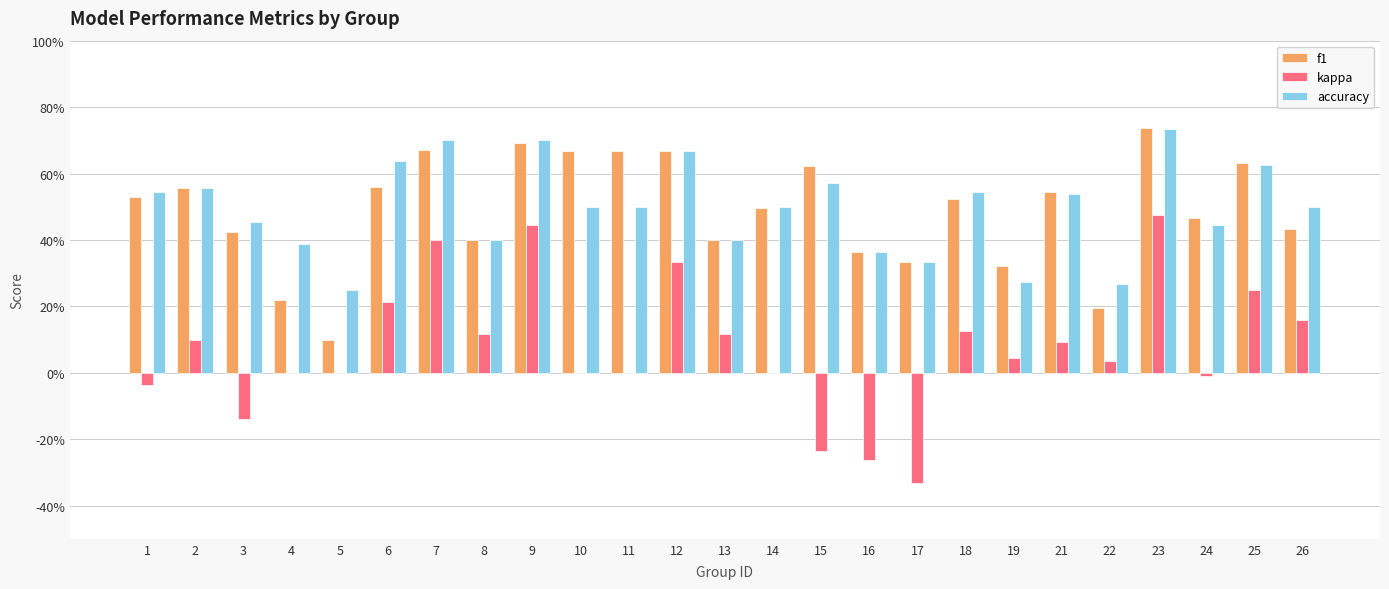

What is the total value across all series at 6?

1.4